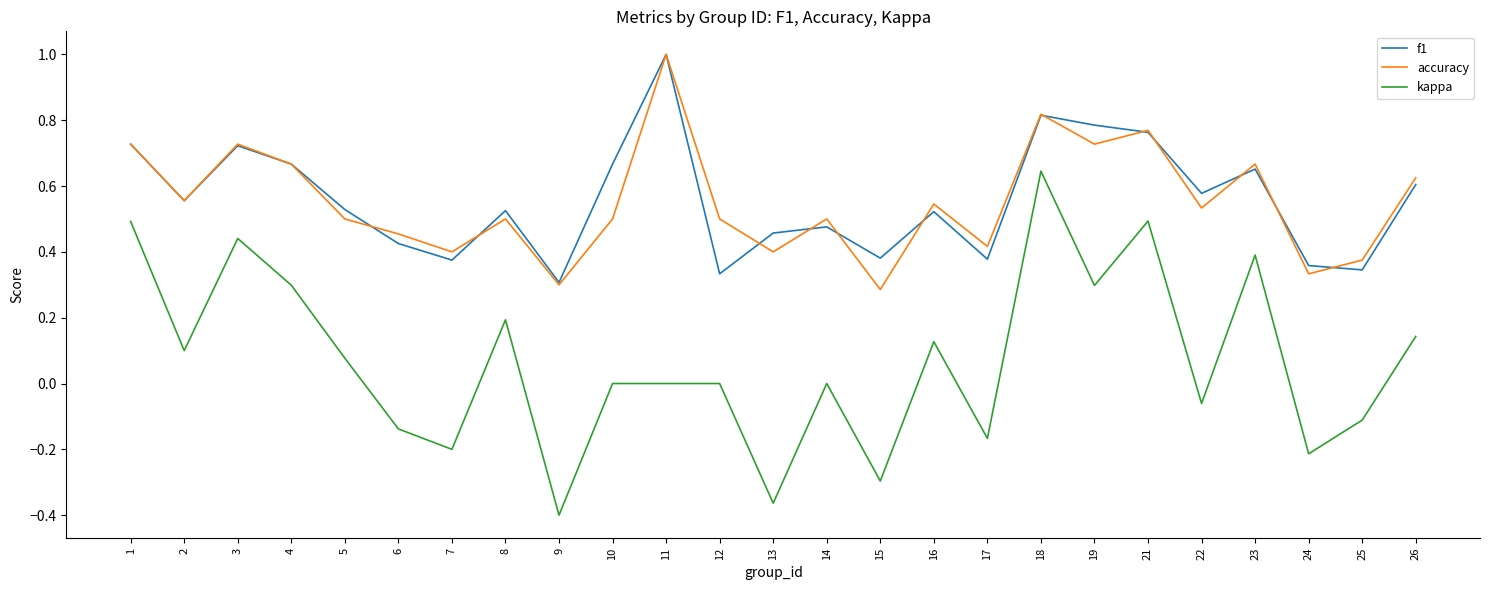

True or false: f1 and accuracy intersect in this chart.

True